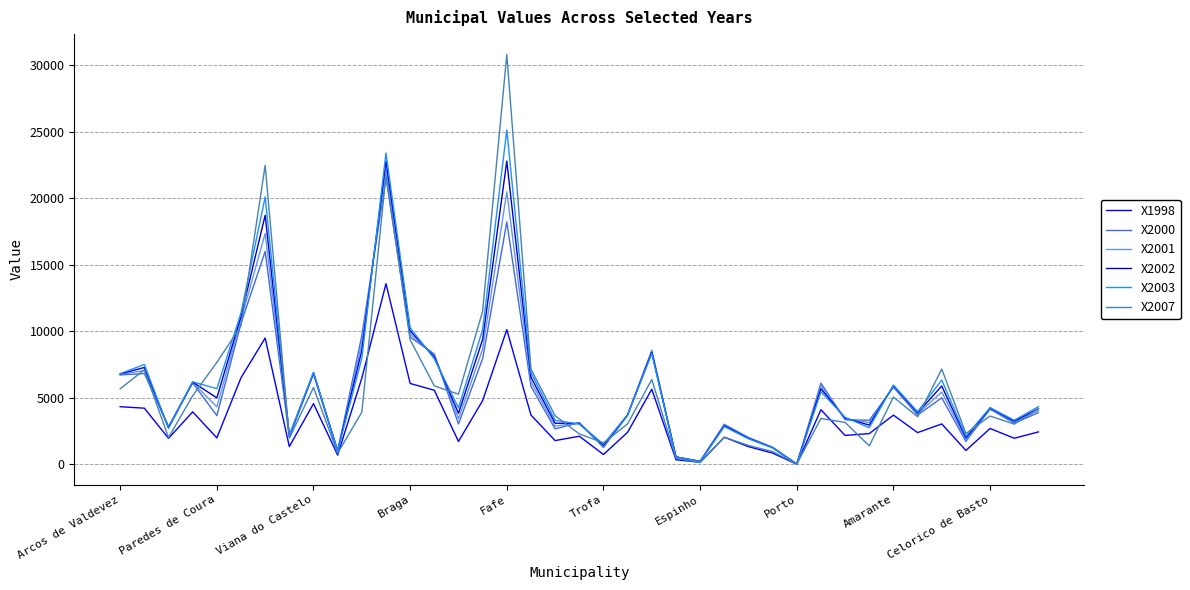

What is the highest value of the X2000 series?

21556.1